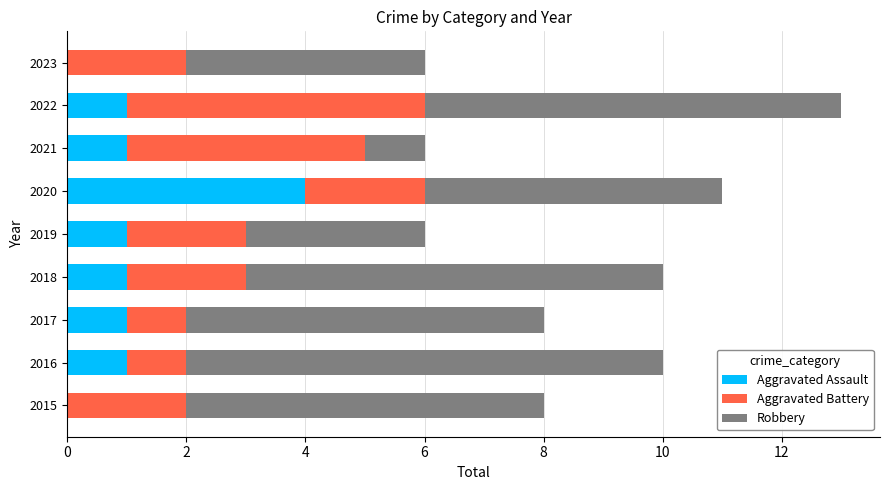

At which category is the sum across all series the highest?

2022